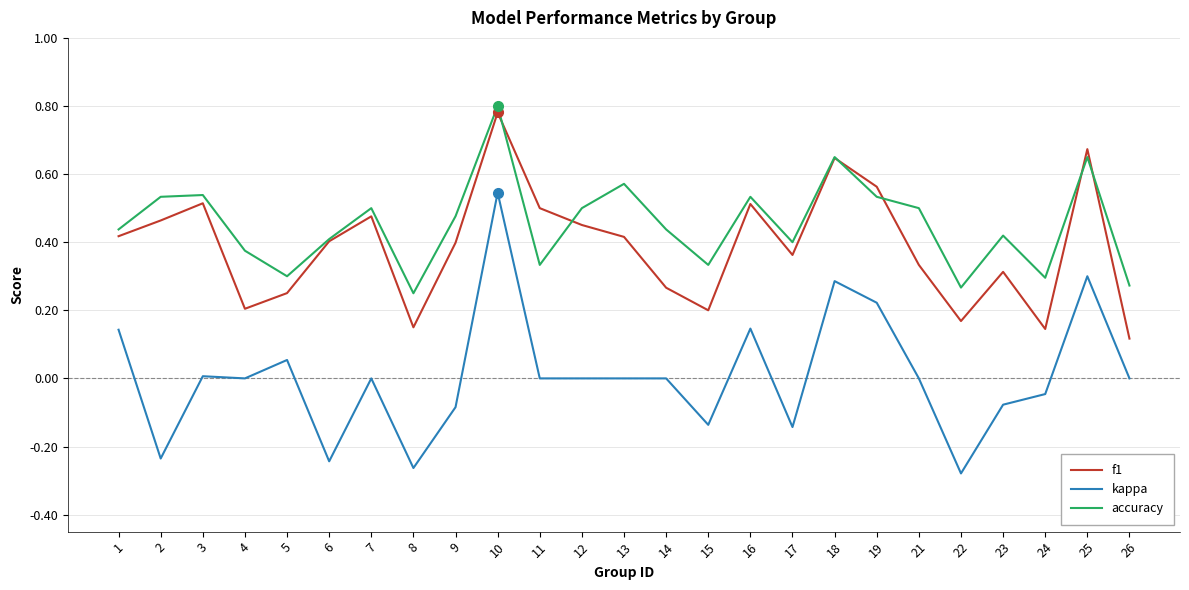

Between 13 and 15, which series saw the biggest shift?

accuracy